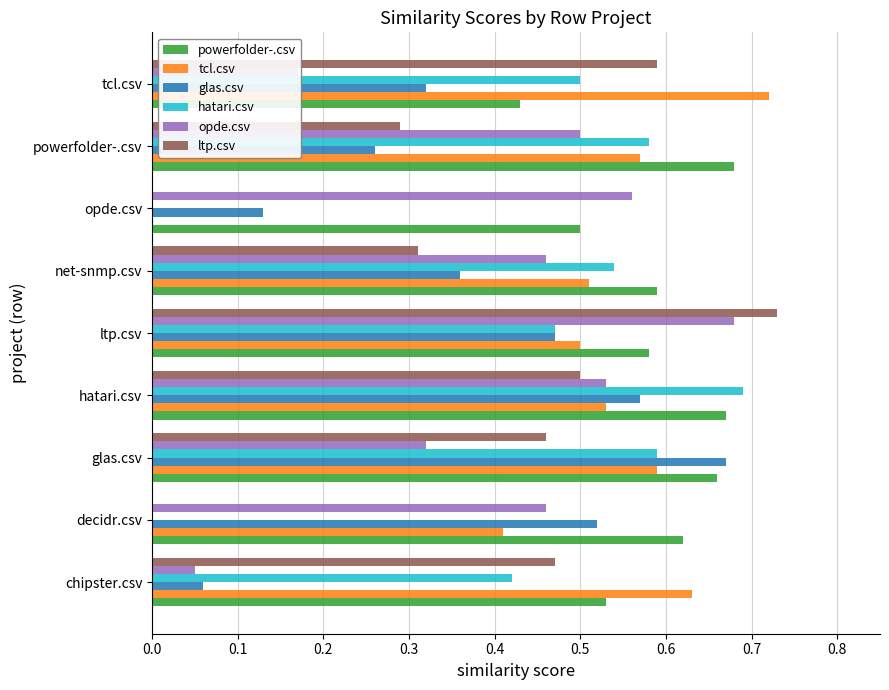

Which series has the largest total across all categories?

powerfolder-.csv